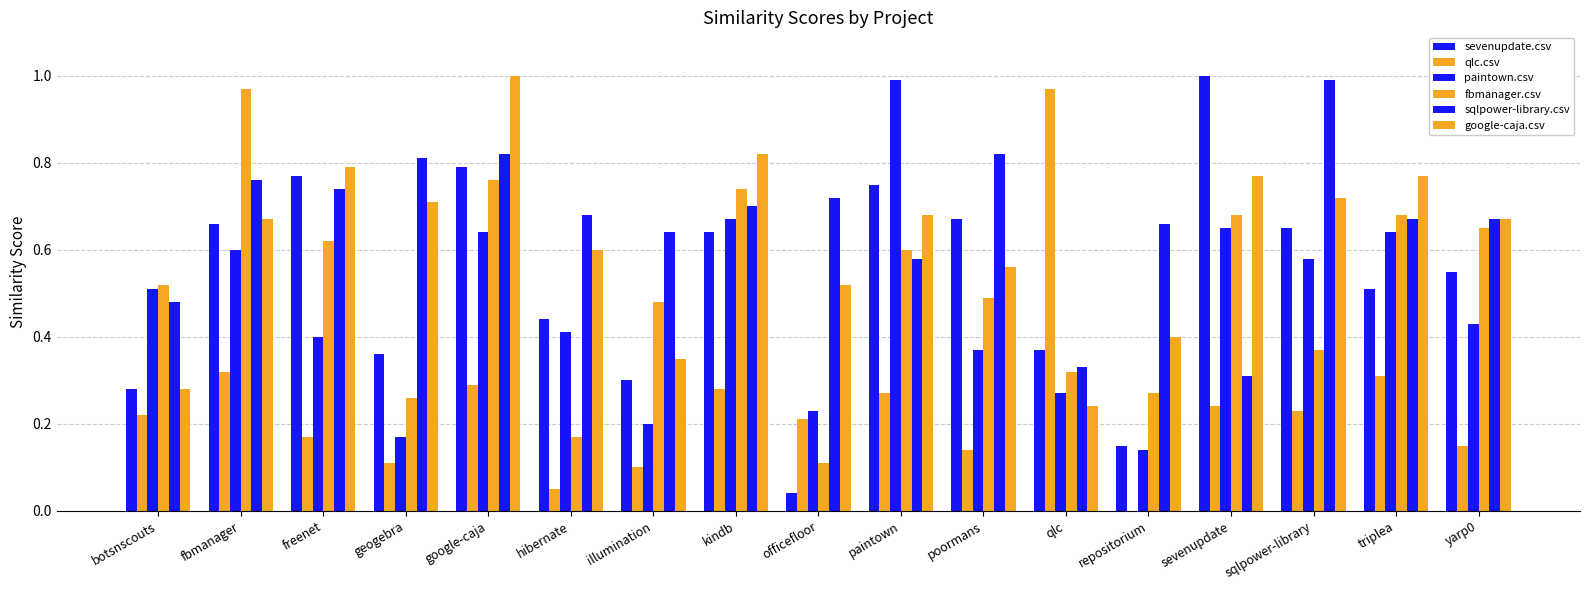

At which category is the sum across all series the highest?

google-caja